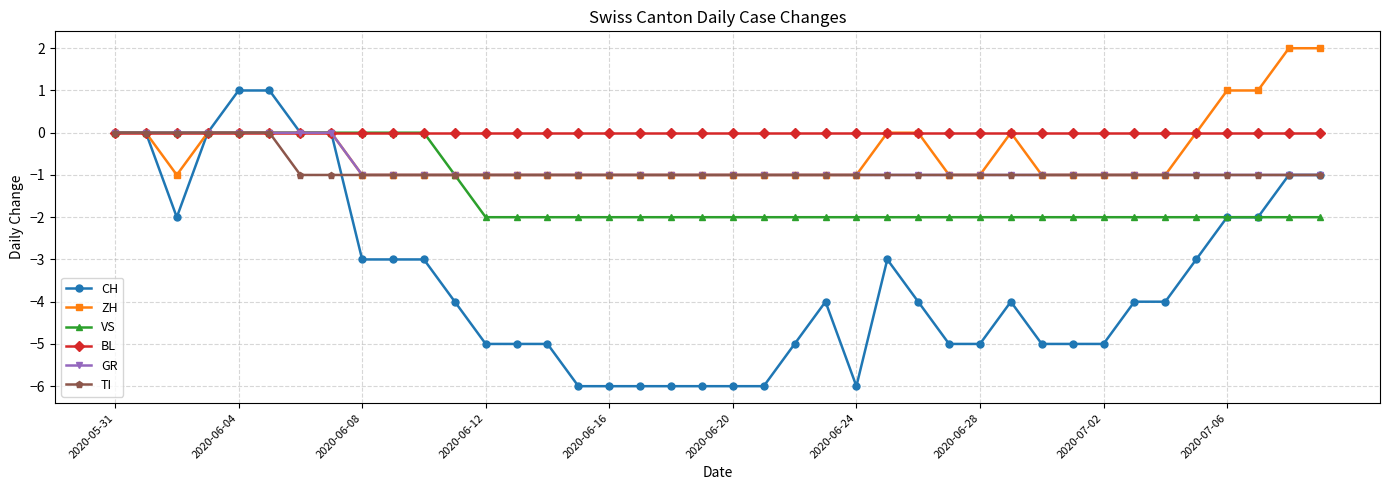

Which series has the largest total across all categories?

BL